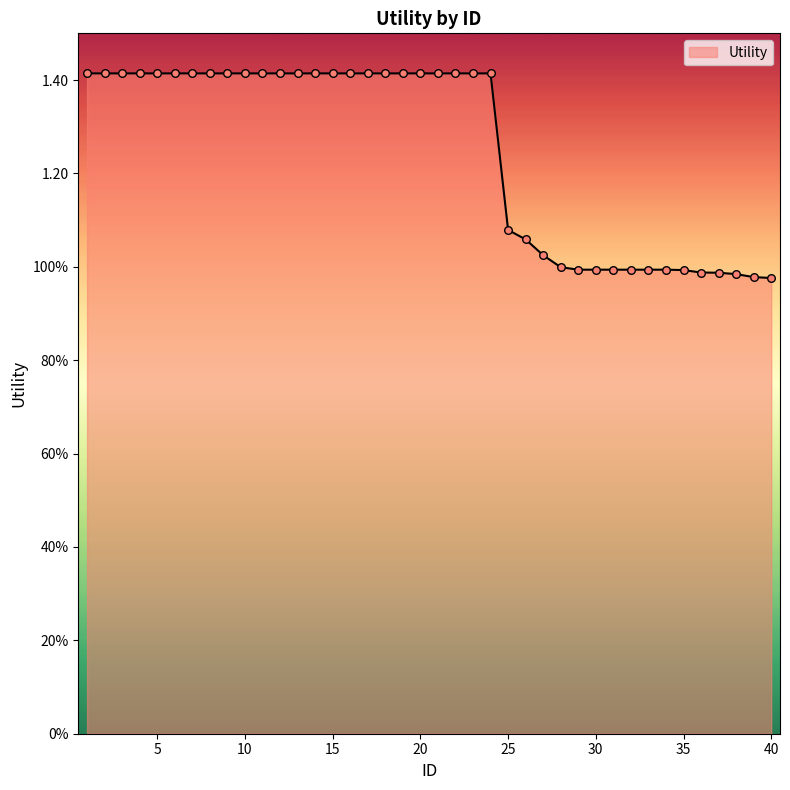

Does the chart have visible grid lines?

No